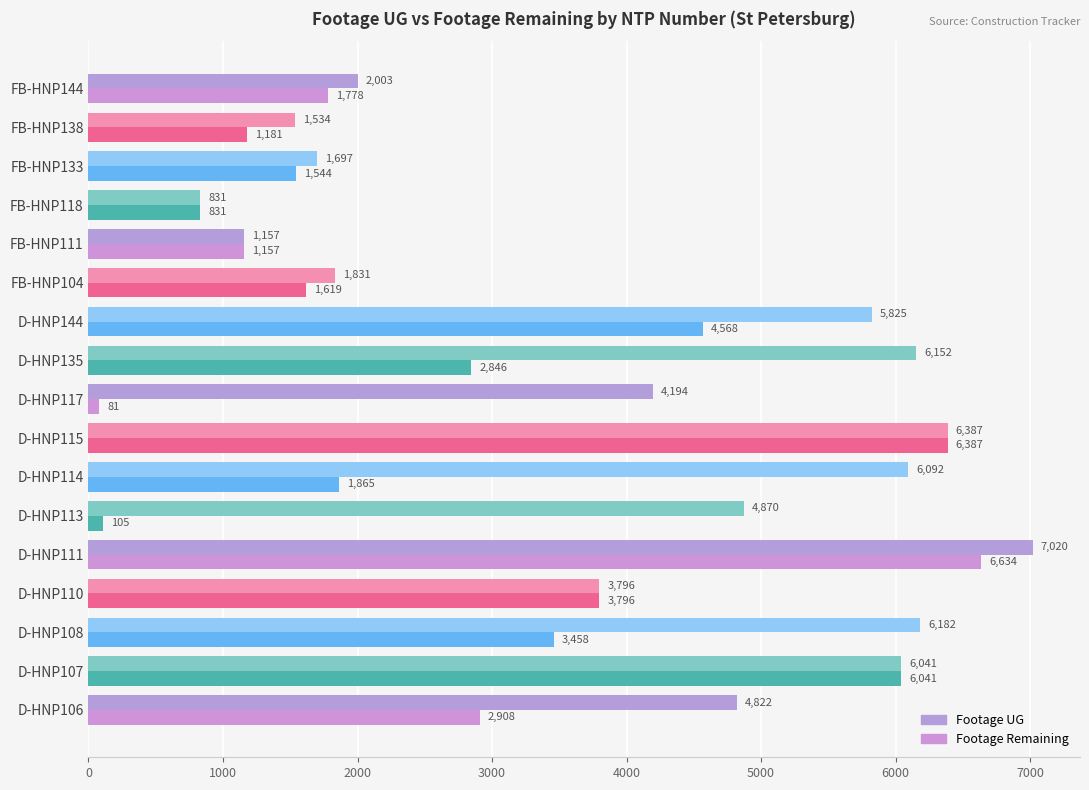

How many data points does each series have?

17